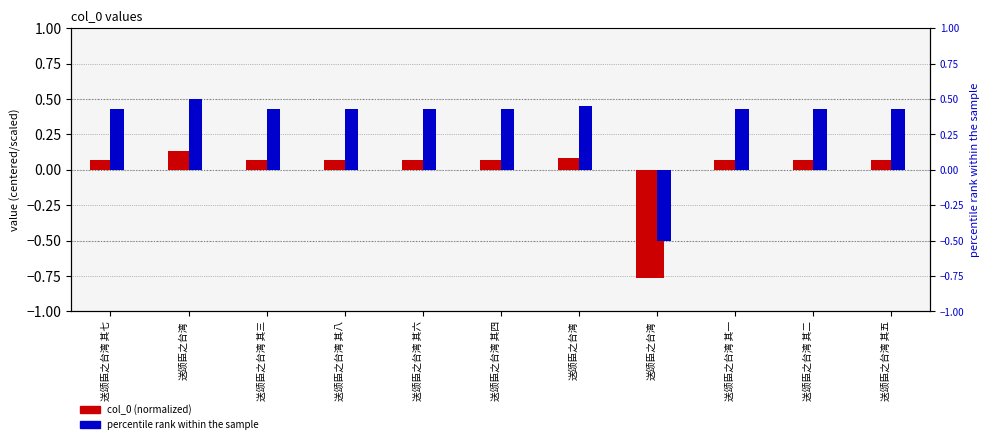

At how many categories does at least one series exceed 0?

10